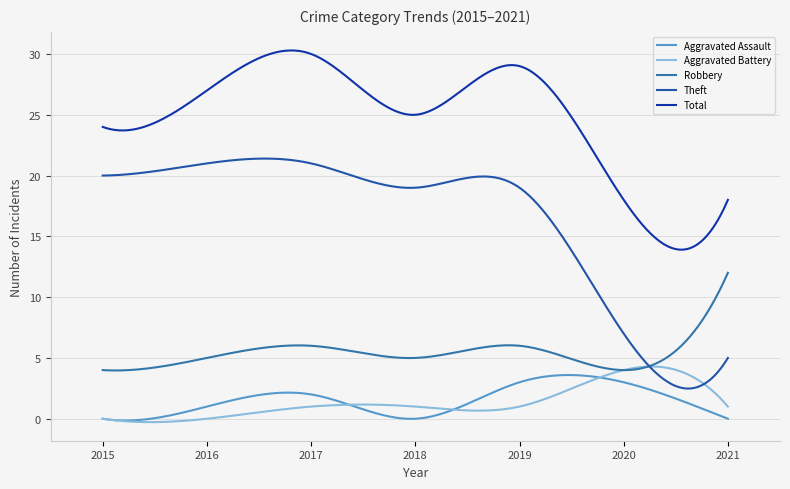

At which category does Aggravated Battery reach its first local peak?

2020